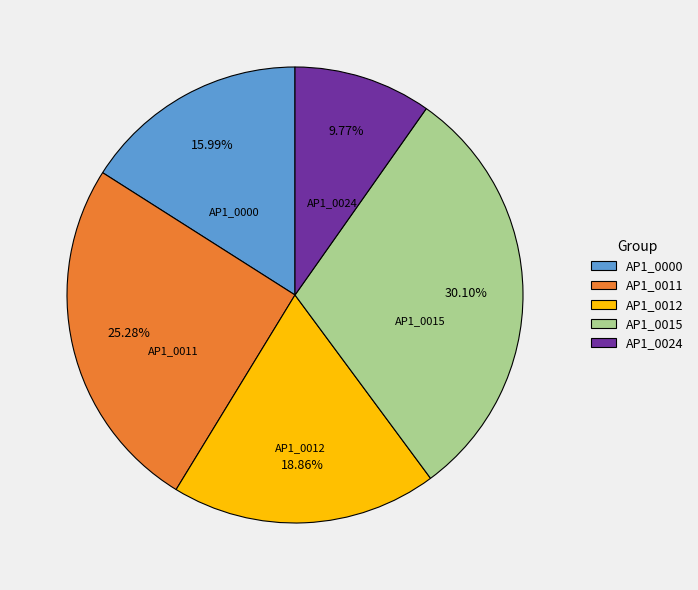

Rank the categories by value from highest to lowest.

AP1_0015, AP1_0011, AP1_0012, AP1_0000, AP1_0024